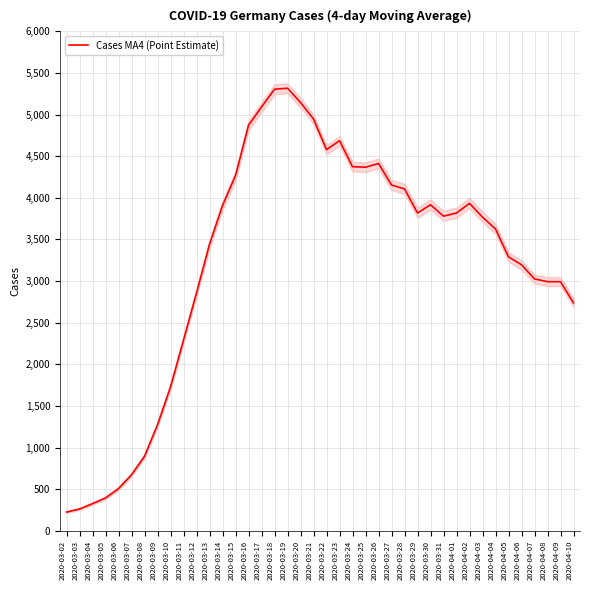

How many lines are shown in the chart?

1